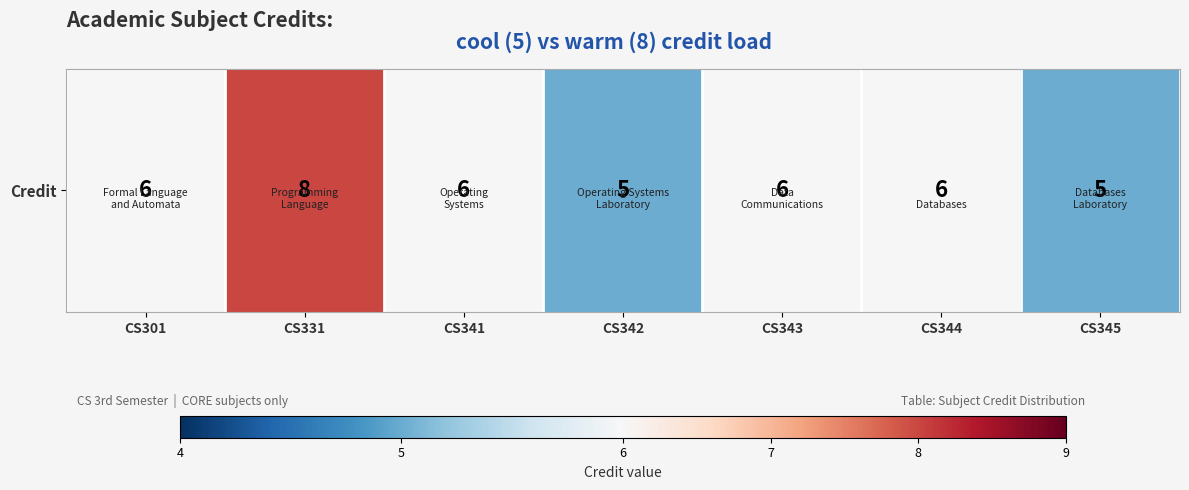

Rank the categories by value from highest to lowest.

CS331, CS301, CS341, CS343, CS344, CS342, CS345